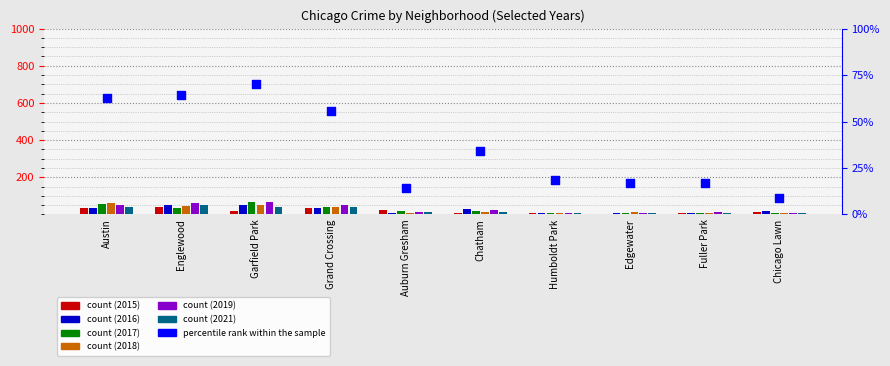

Between Auburn Gresham and Fuller Park, which is larger?

Fuller Park